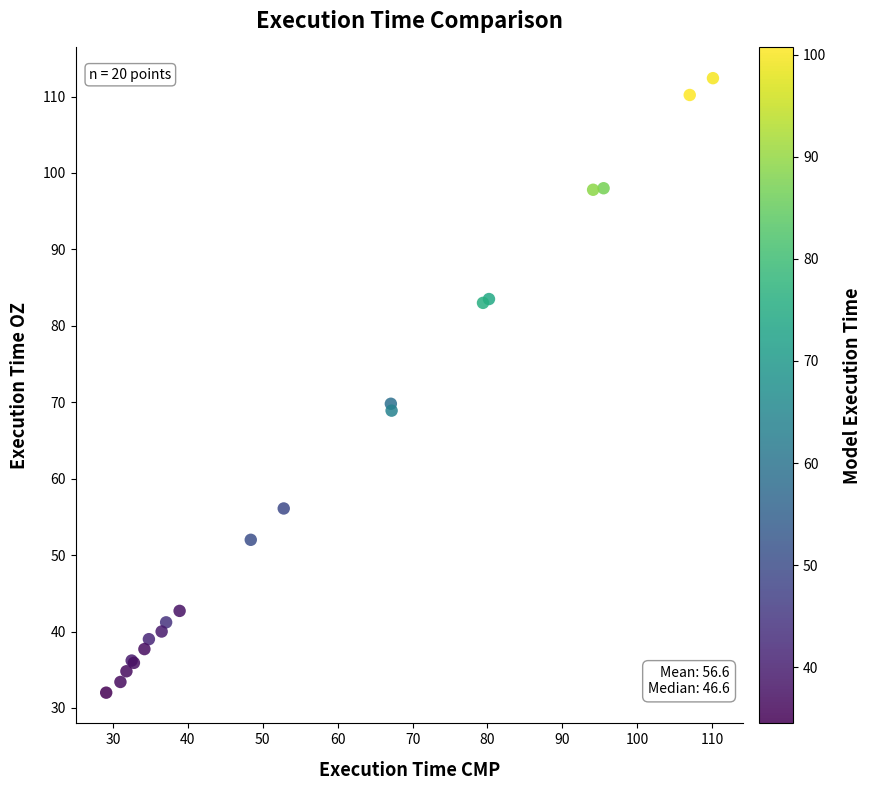

What Y value in the scatter plot is closest to 72?

69.8